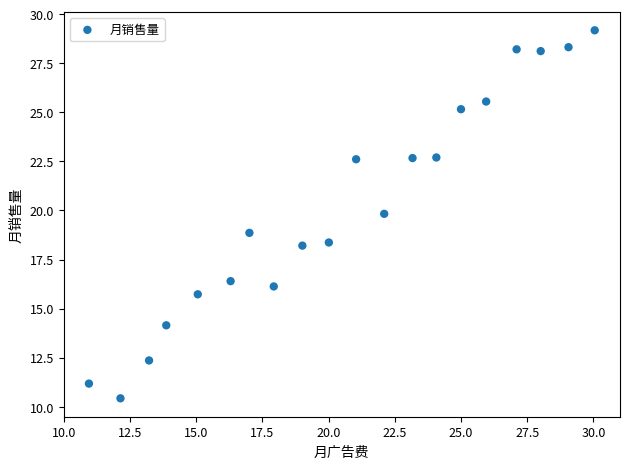

What is the range of X values (max minus min)?

19.1